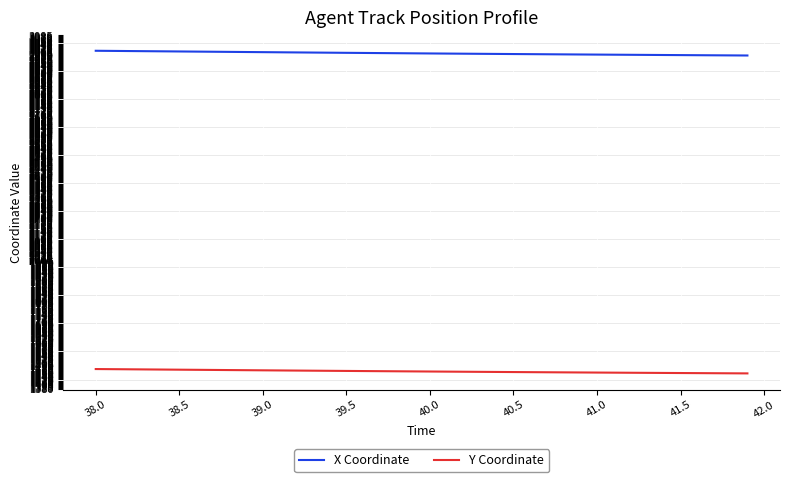

How many distinct data groups are displayed?

2